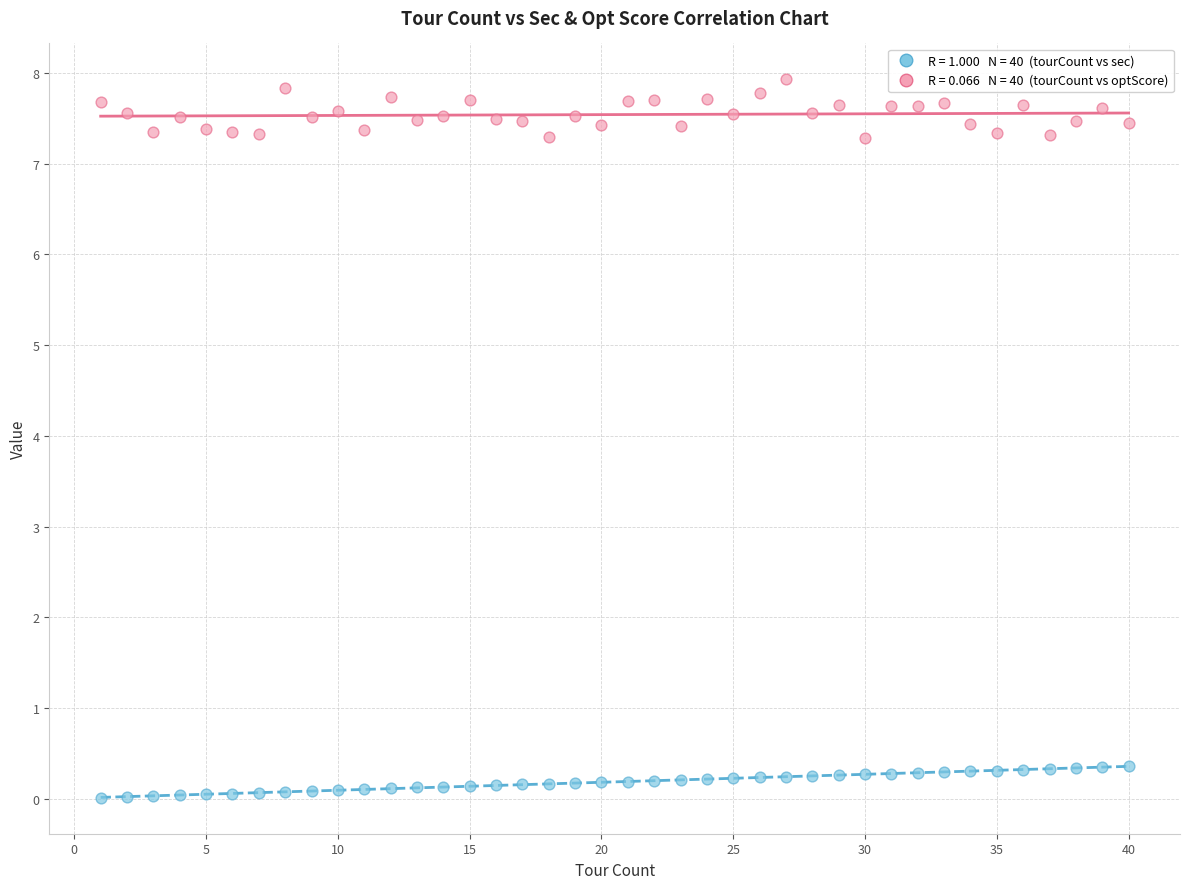

Across all data points, what is the range of Y values (max minus min)?

7.9